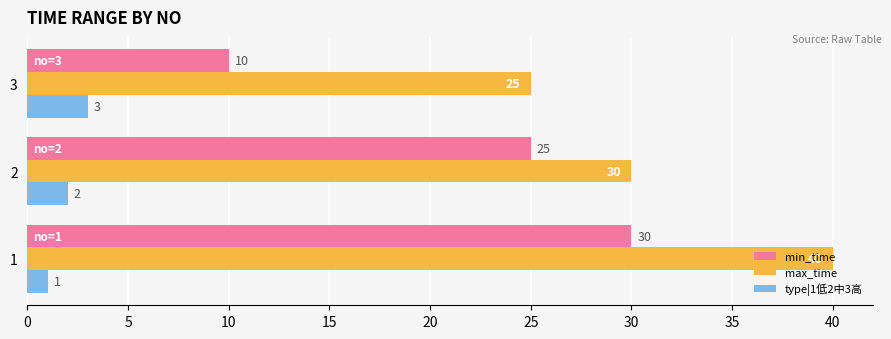

What is the highest value of the max_time series?

40